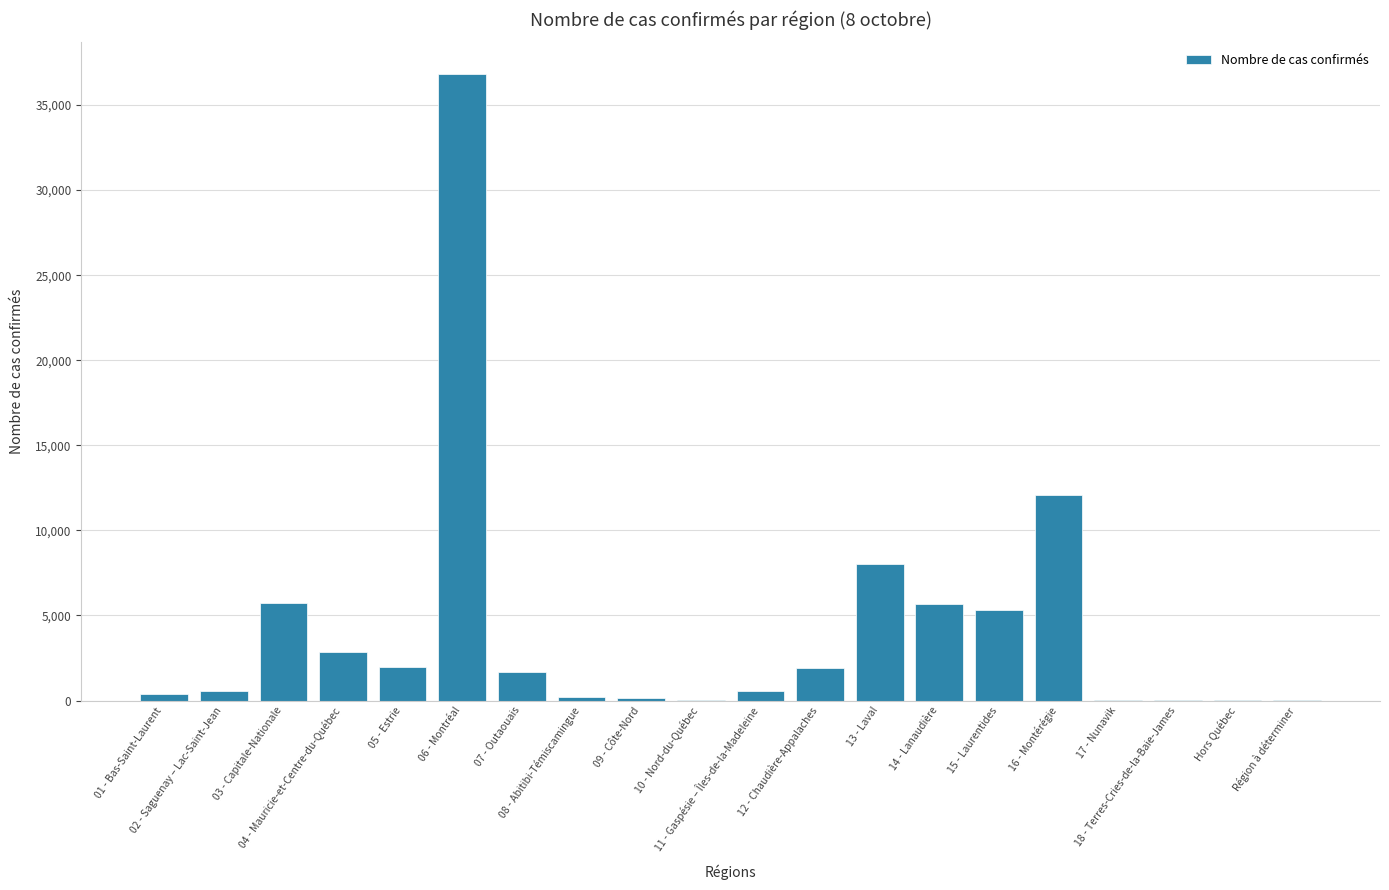

True or false: the data shows 7439 at 14 - Lanaudière.

False